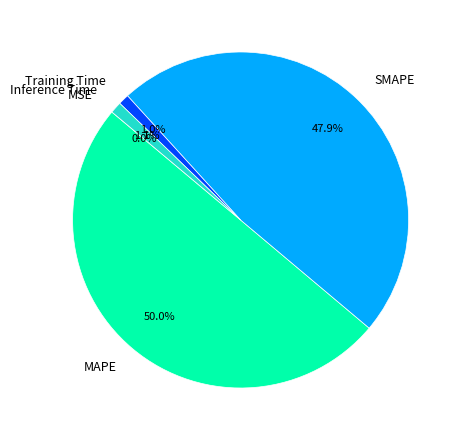

Does Training Time represent more than half of the total?

No